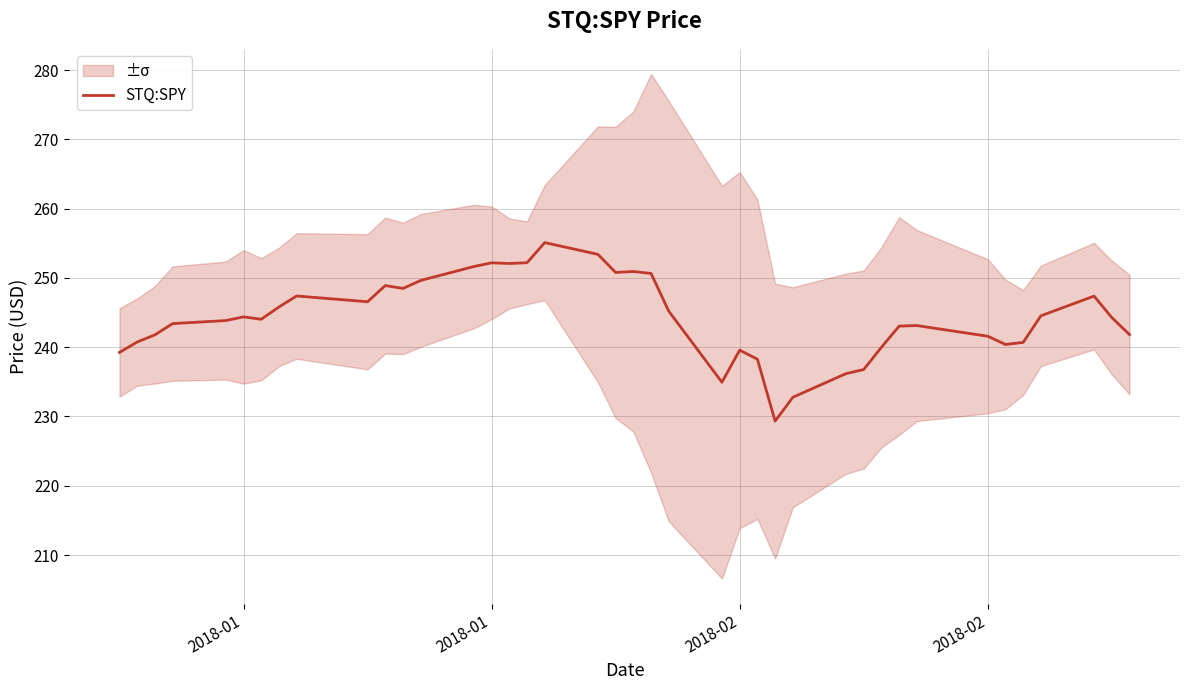

How many points are lower than both their immediate neighbors (excluding endpoints)?

8